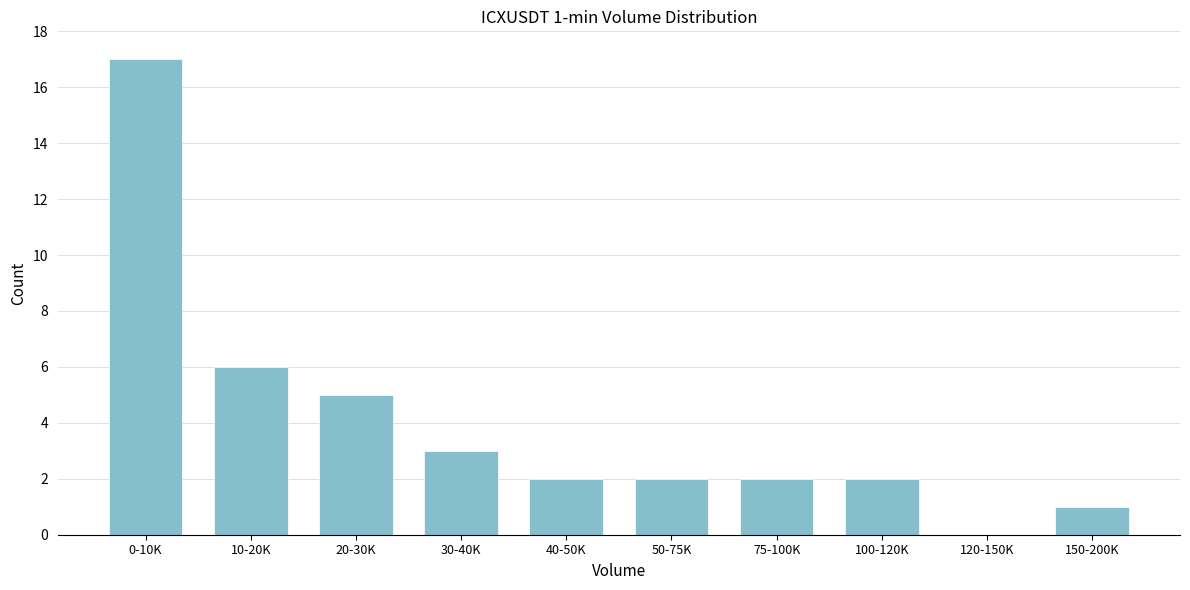

Reading right to left, transcribe all the data shown in this chart.

150-200K=1	120-150K=0	100-120K=2	75-100K=2	50-75K=2	40-50K=2	30-40K=3	20-30K=5	10-20K=6	0-10K=17